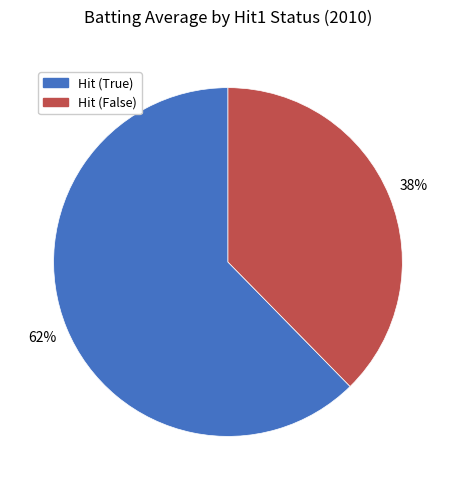

To the nearest percent, what is the average slice percentage?

50%